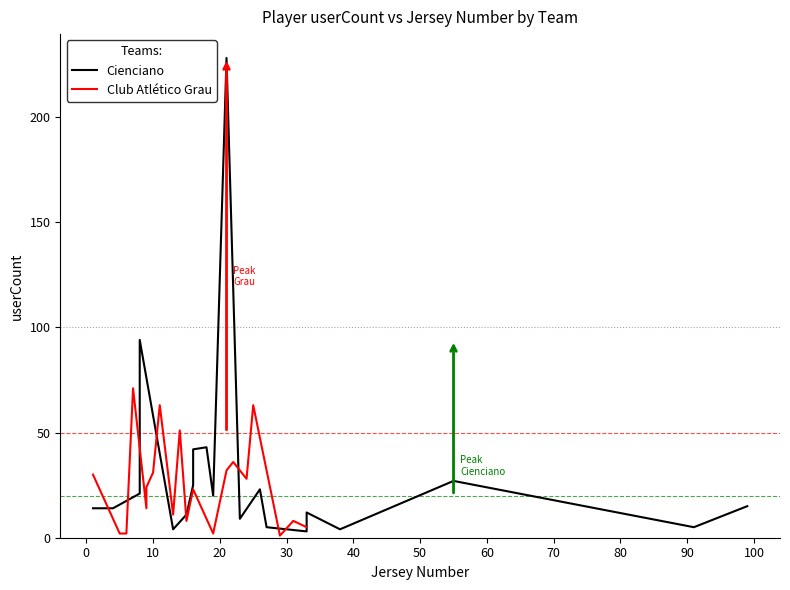

True or false: Cienciano and Club Atlético Grau cross at least once.

True